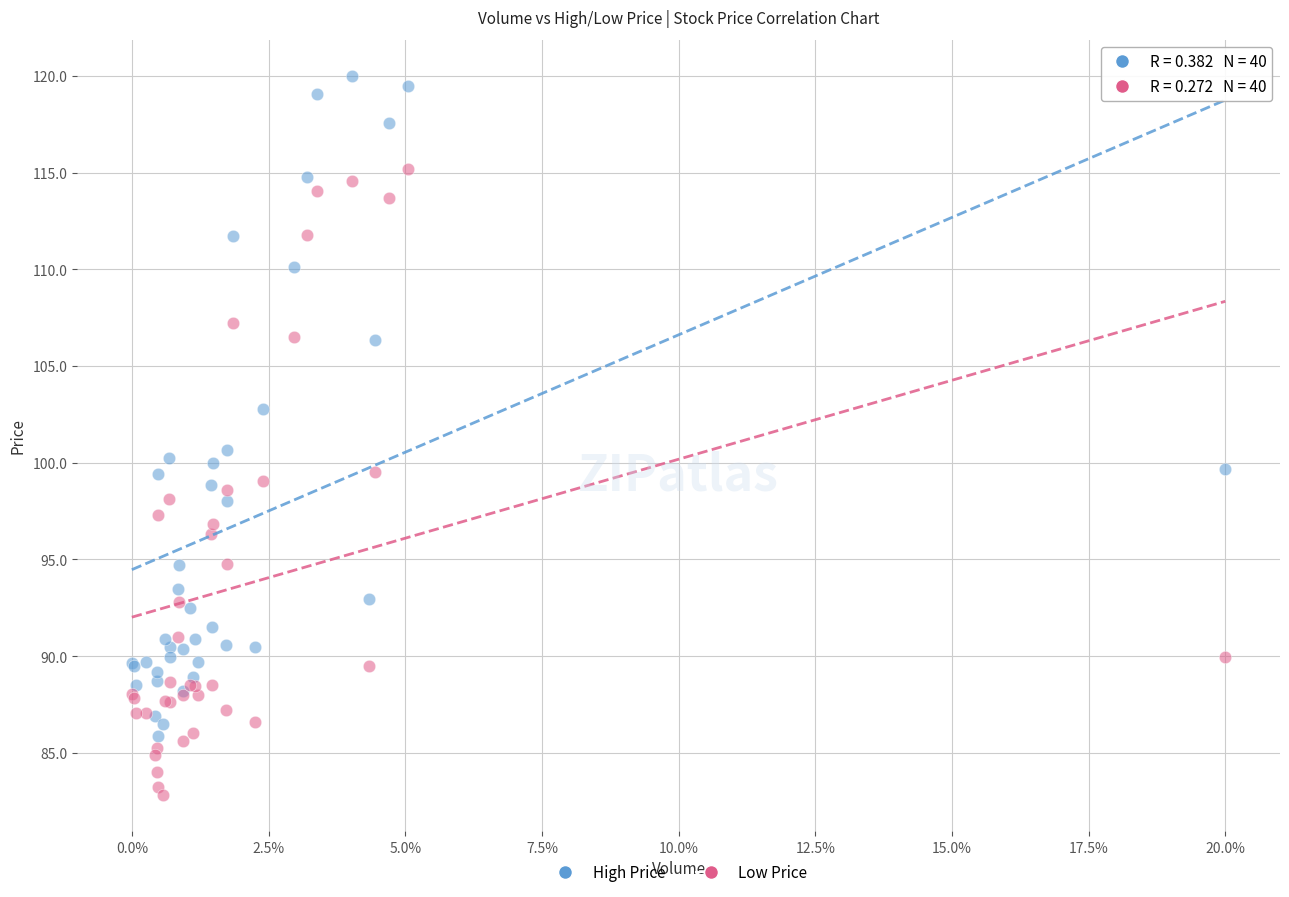

Which series reaches the maximum Y coordinate?

High Price